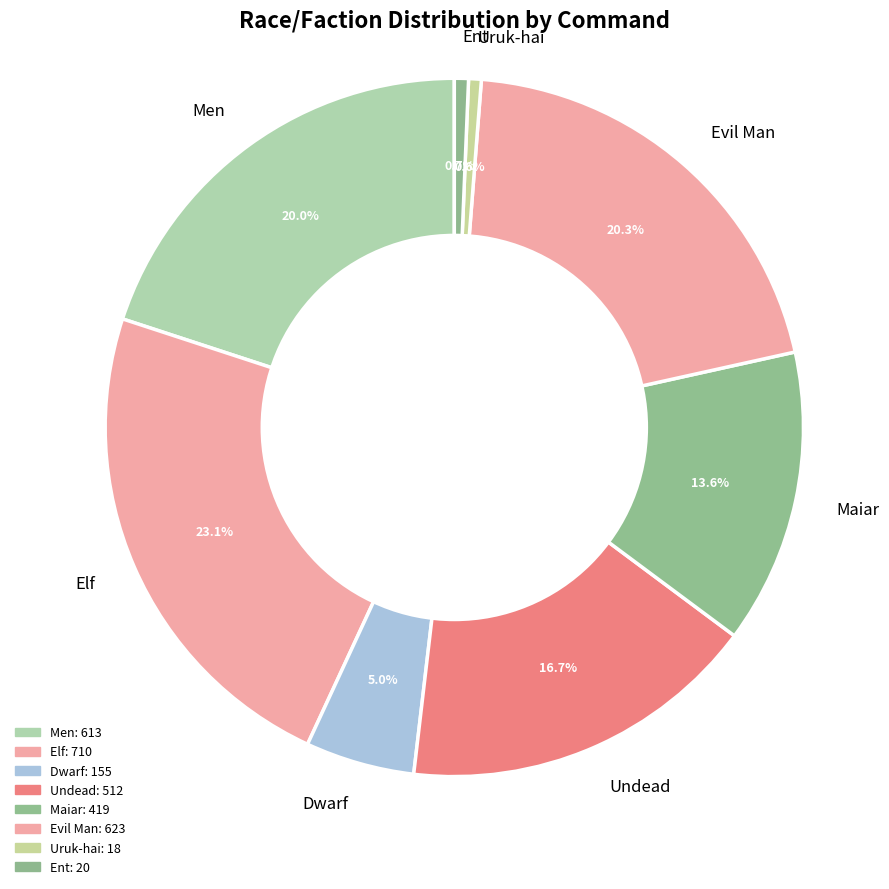

To the nearest percent, what percentage of the pie is Evil Man?

20%